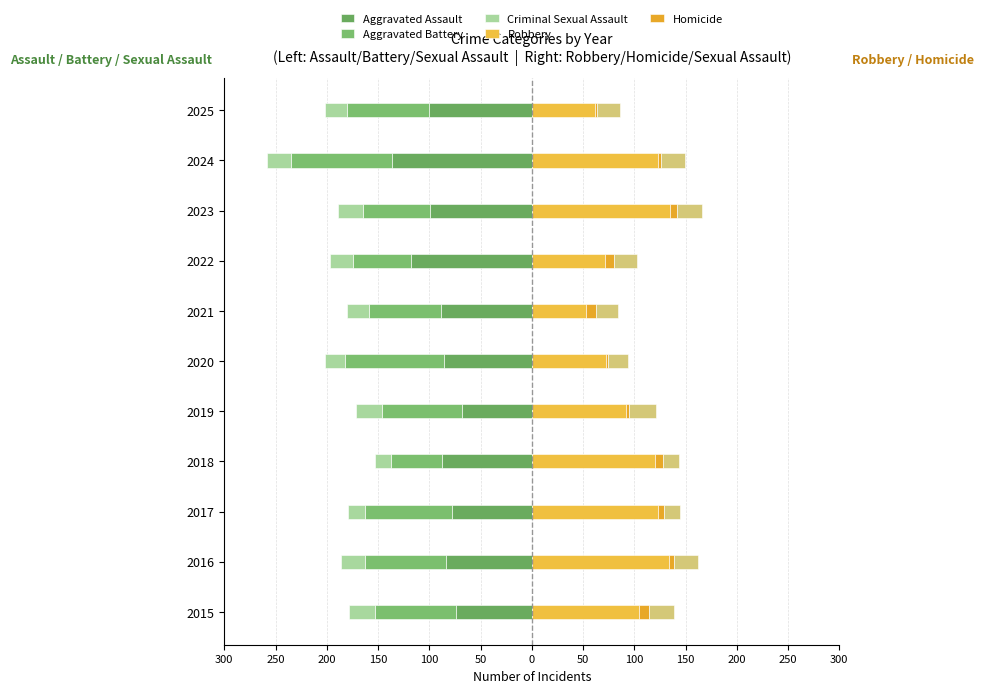

Which series has the widest spread of values?

Robbery